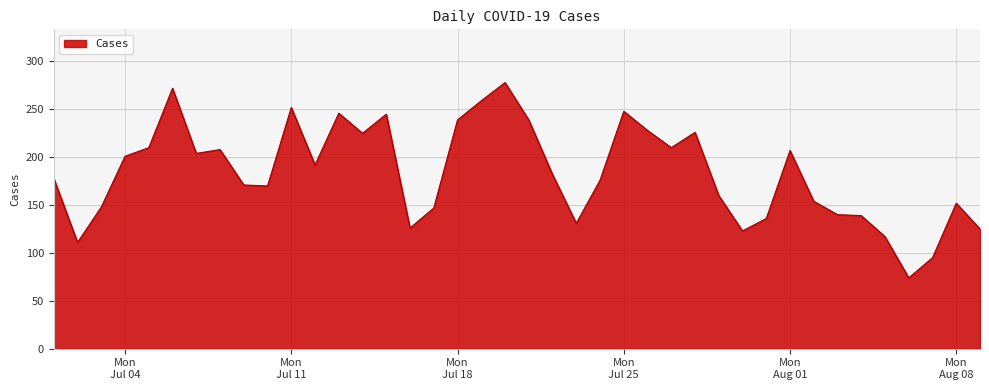

What is the difference between the maximum and minimum values?

204